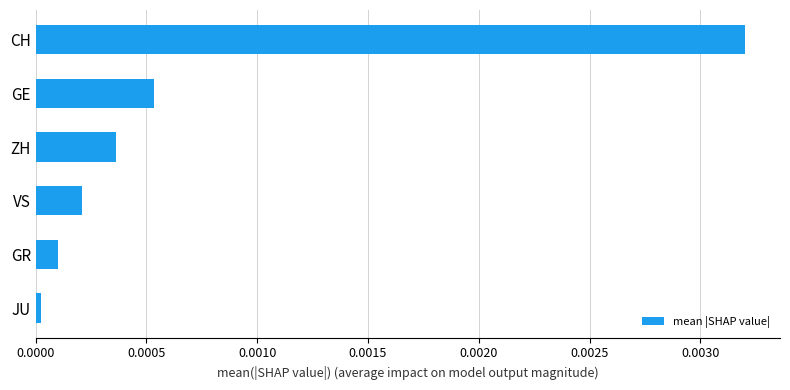

Is it true that the value at CH is 0.0?

True